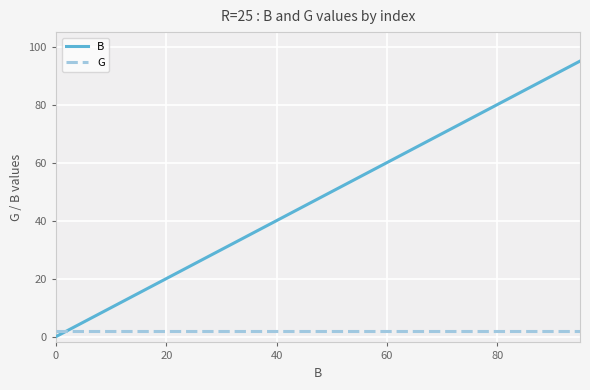

What is the average value of the G series?

2